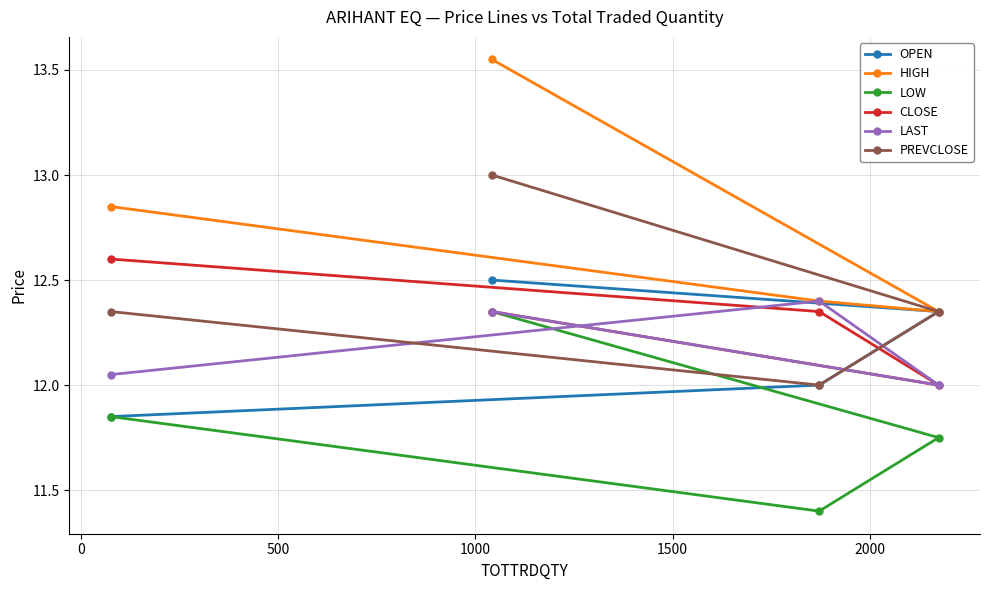

At how many categories does at least one series exceed 11?

4